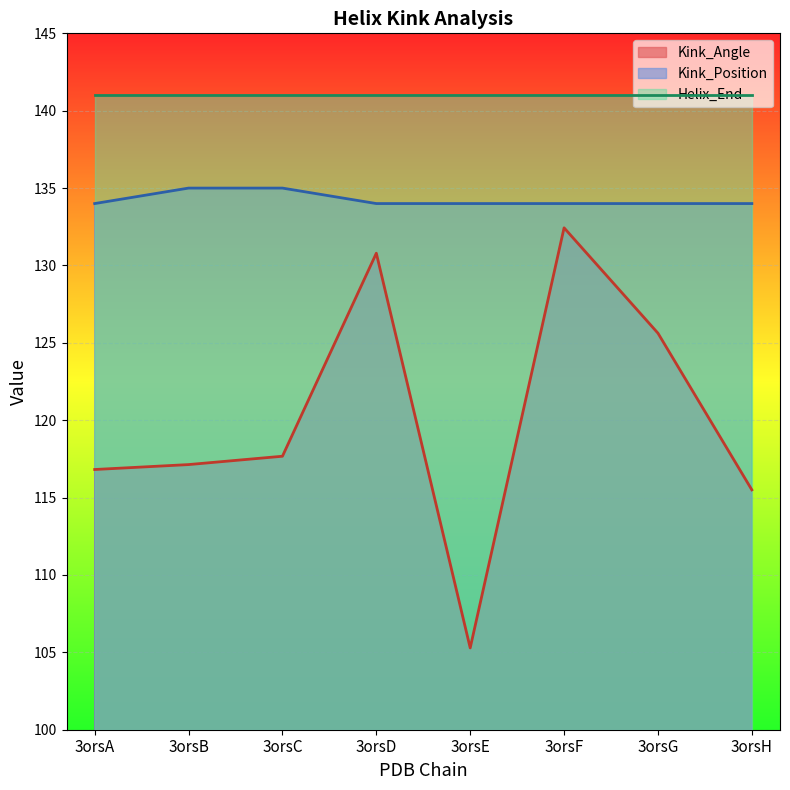

What is the difference between the second highest and second lowest values in the Kink_Angle series?

15.3